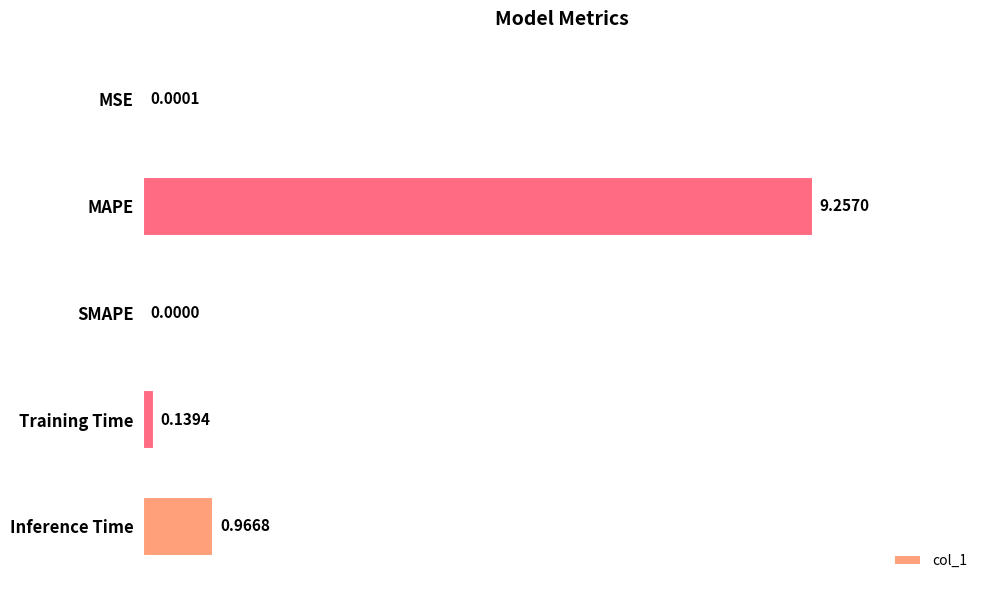

Which category has the highest value across all series?

MAPE